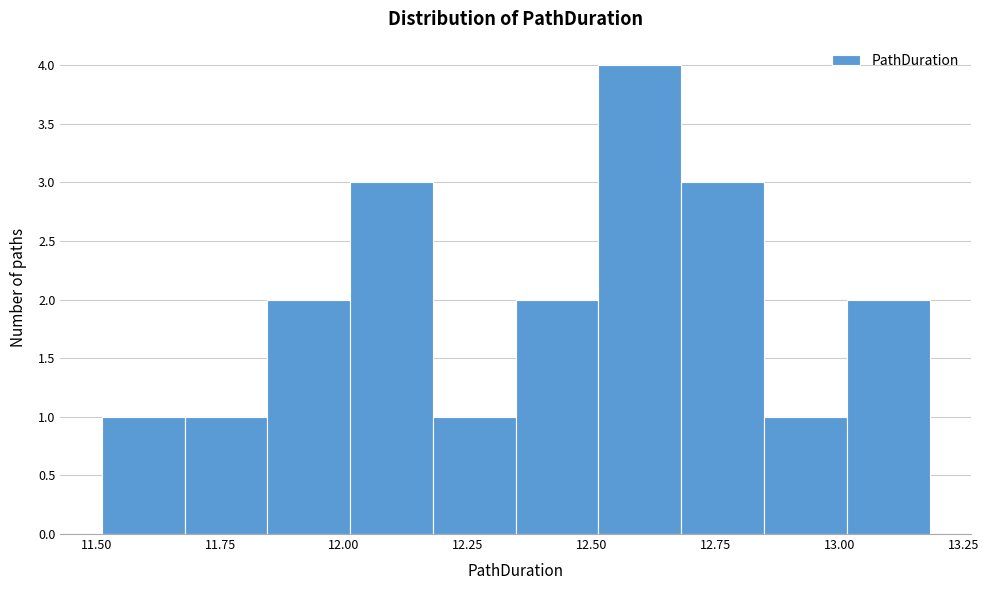

Read against the x-axis, roughly where is the centre of the tallest bar?

12.60